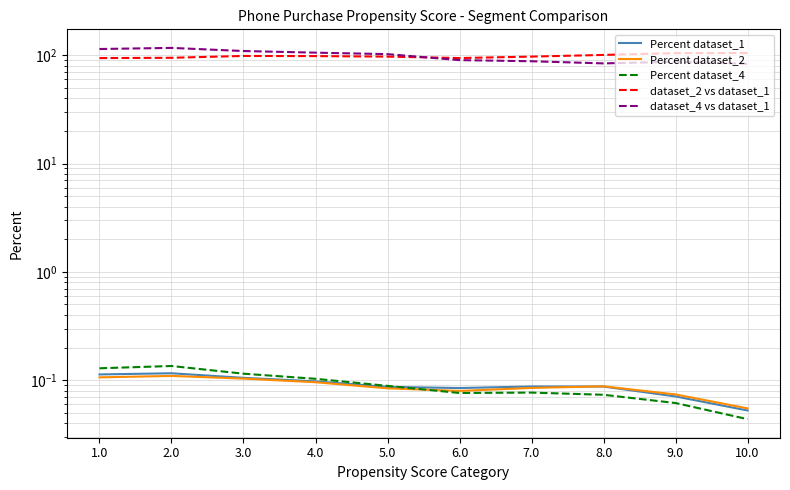

What is the value of the dataset_2 vs dataset_1 point at the 8th from the left?

100.5